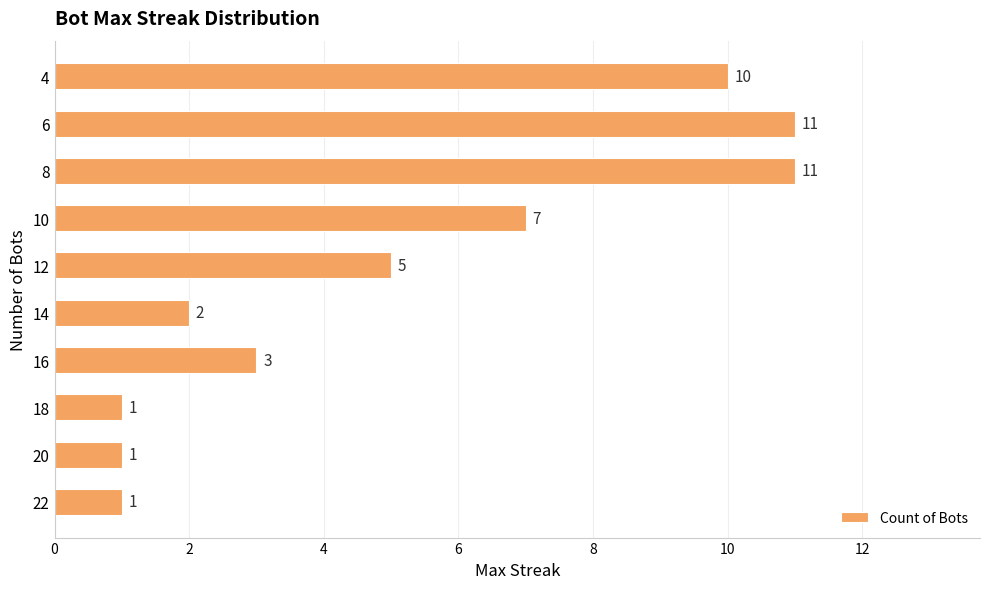

Reading bottom to top, list all the values displayed in this chart.

22=1	20=1	18=1	16=3	14=2	12=5	10=7	8=11	6=11	4=10